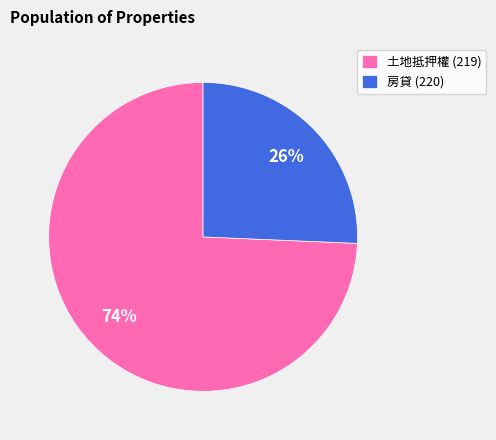

Combined, do 房貸 (220) and 土地抵押權 (219) account for over 50%?

Yes